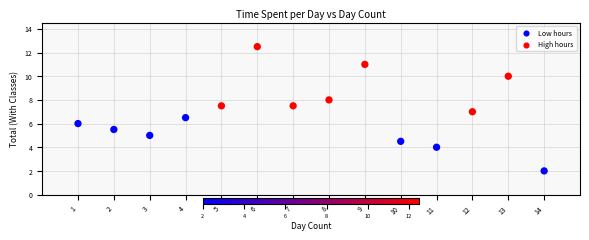

What is the range of Y values (max minus min)?

10.5